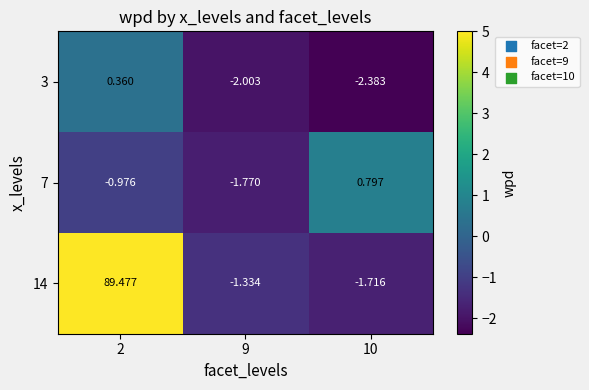

Is the value of 7 at 9 greater than the value of 3 at 9?

Yes